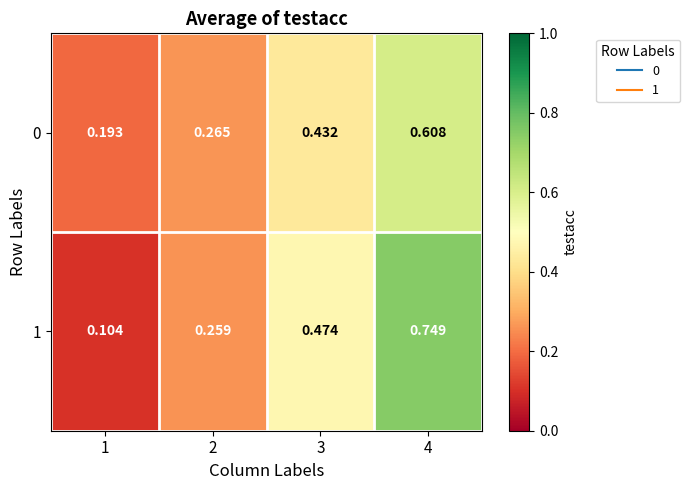

What is the total value across all series at 3?

0.9